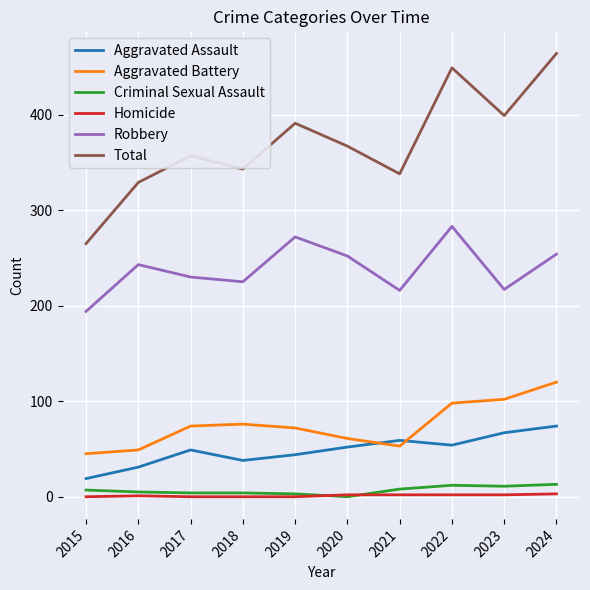

Does the chart display data point markers on the line(s)?

No